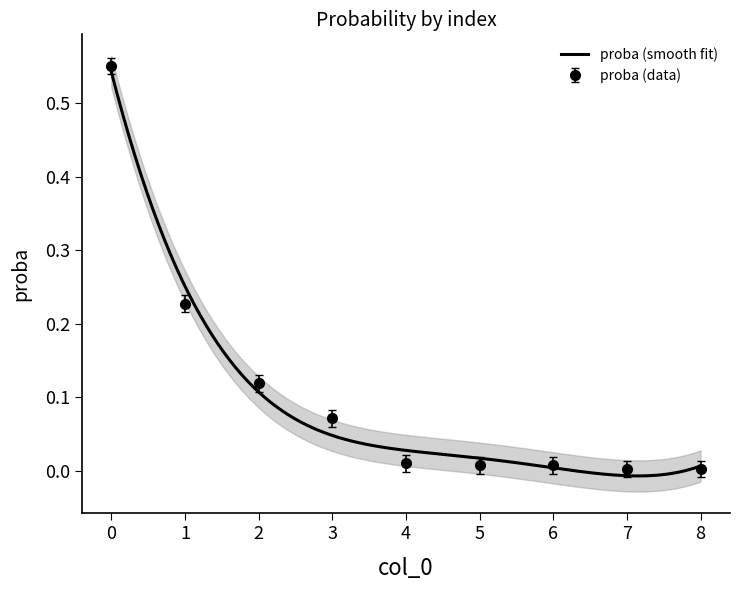

Rank the categories by value from lowest to highest.

7, 8, 5, 6, 4, 3, 2, 1, 0